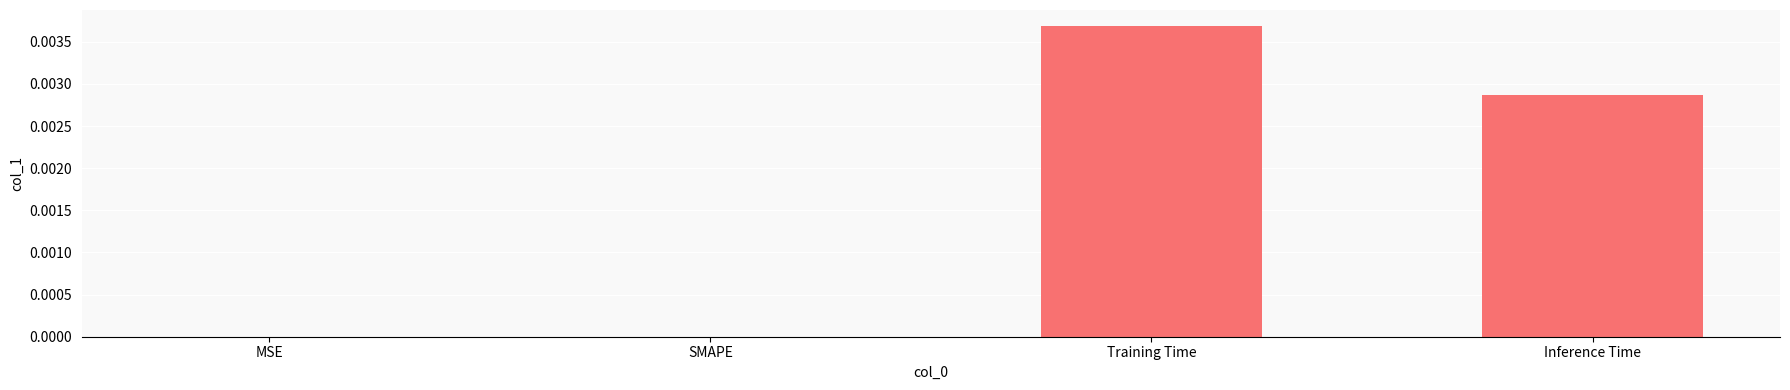

Which has a higher value, MSE or Training Time?

Training Time